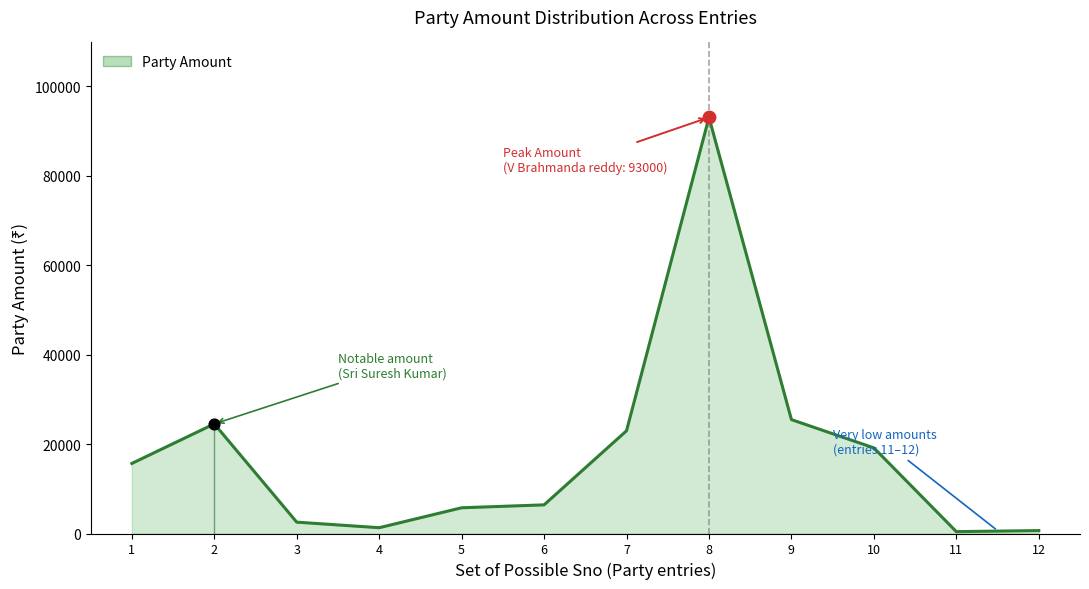

What is the ratio of the value at 4 to the value at 9?

0.1